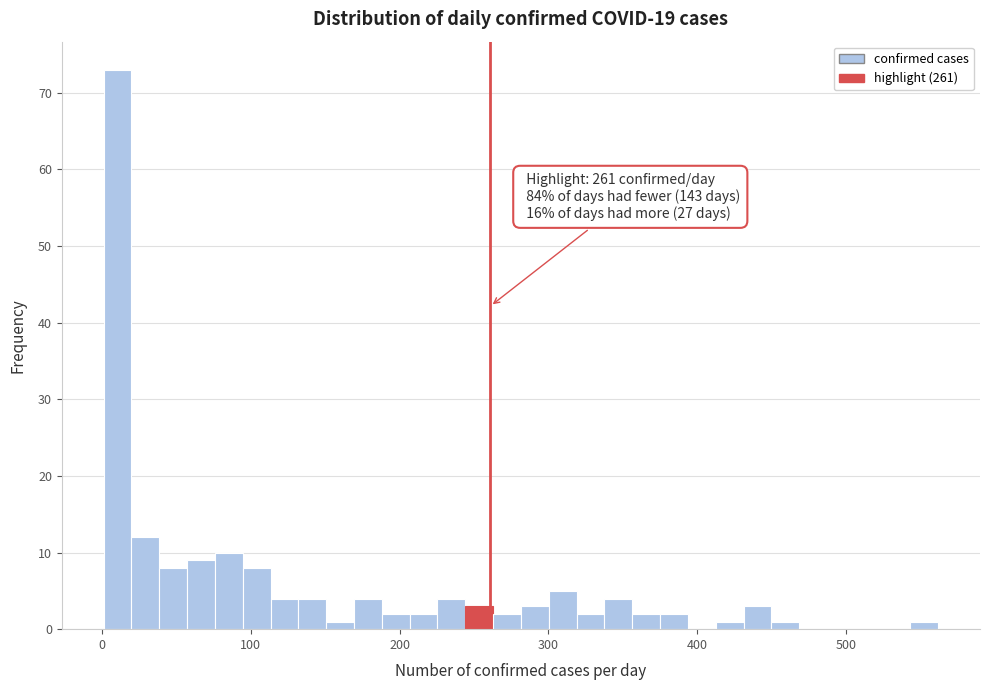

Around what value on the x-axis is the tallest bar? Give the approximate position of its centre, as read against the axis.

10